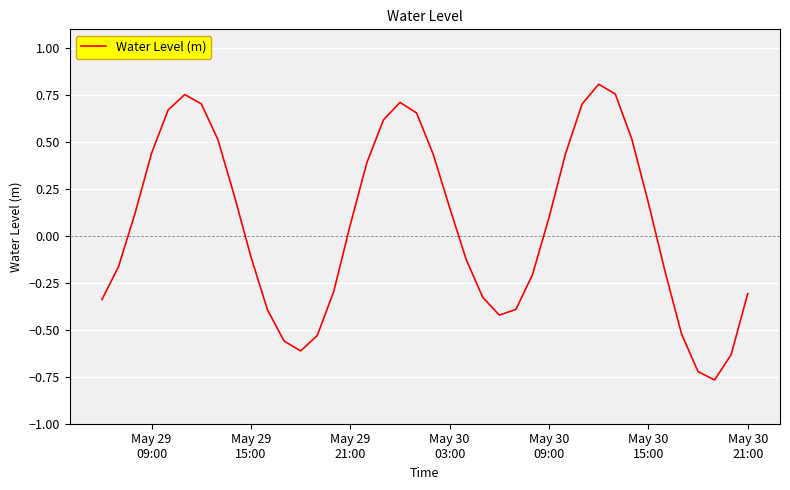

What is the difference between the second highest and minimum values?

1.5